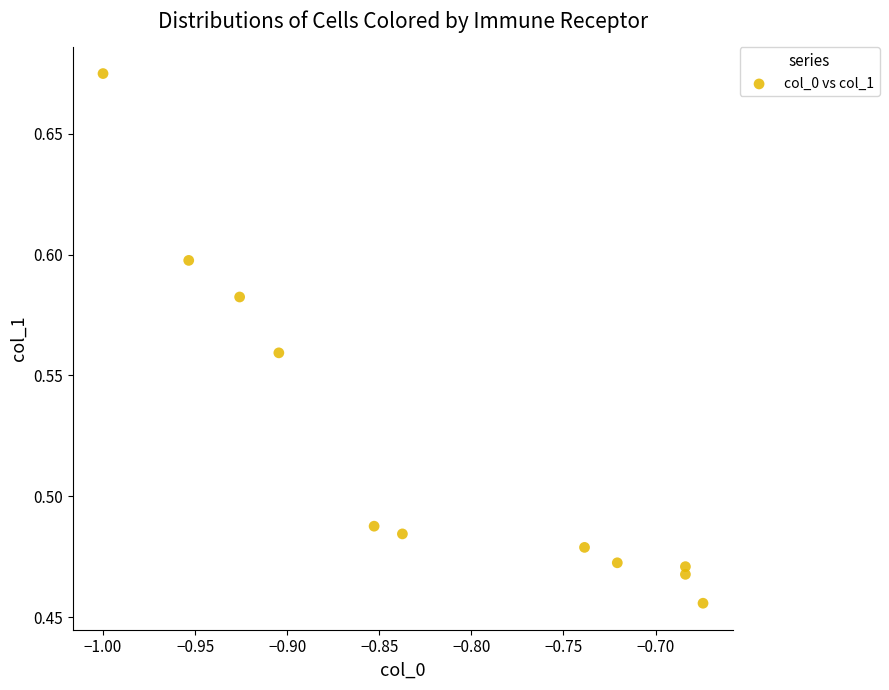

What is the range of X values (max minus min)?

0.3